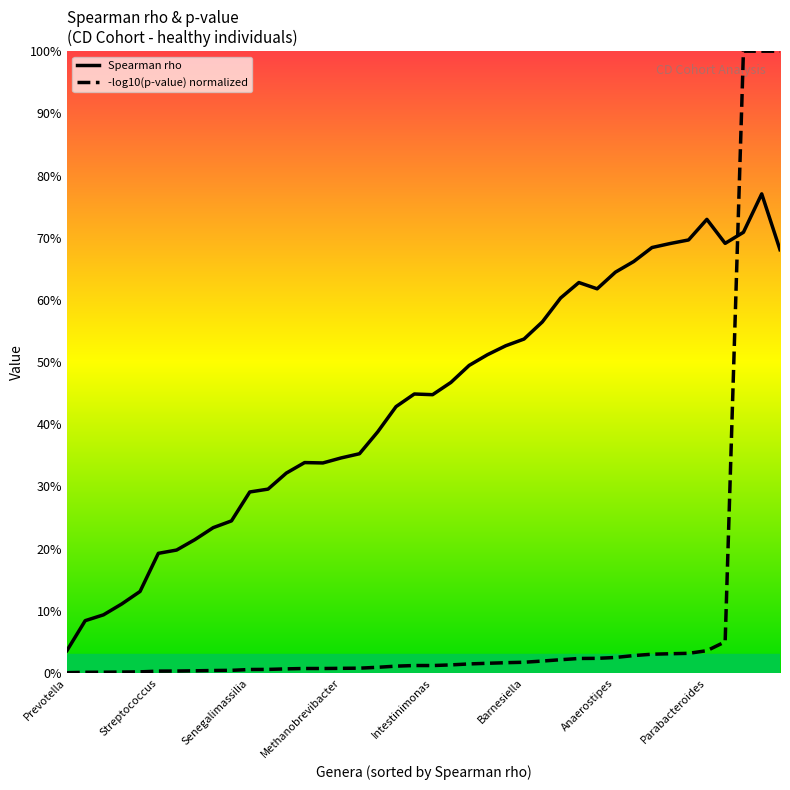

What is the average value of the Spearman rho series?

0.4